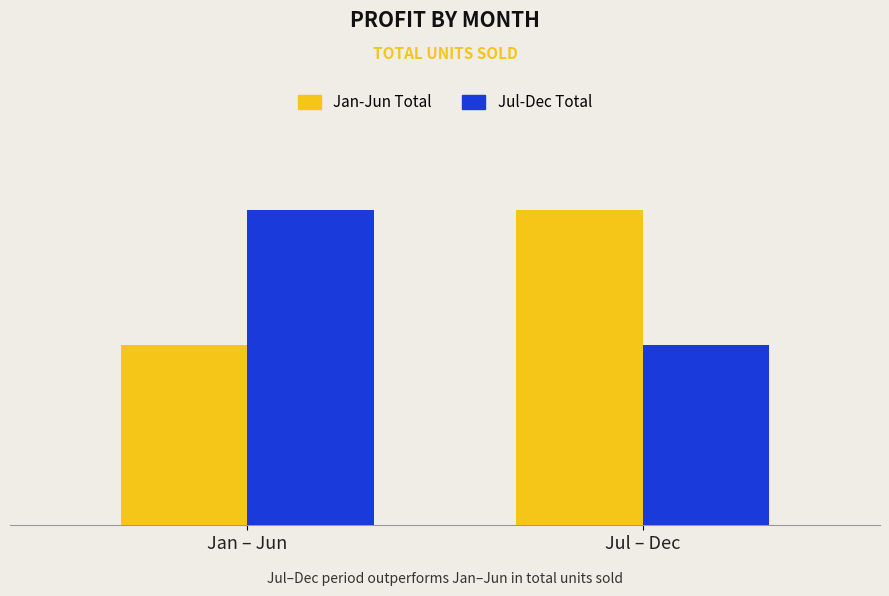

True or false: Jul-Dec Total has a value of 1083040 at Jan – Jun.

False